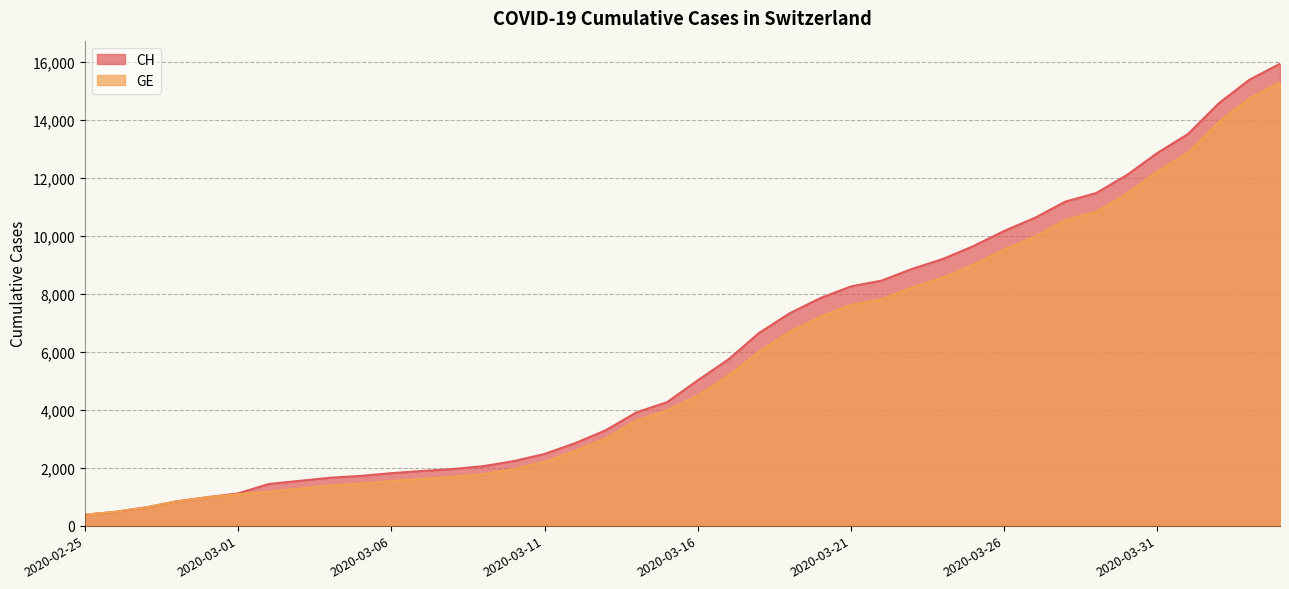

List the series in order of their peak value, highest first.

CH, GE